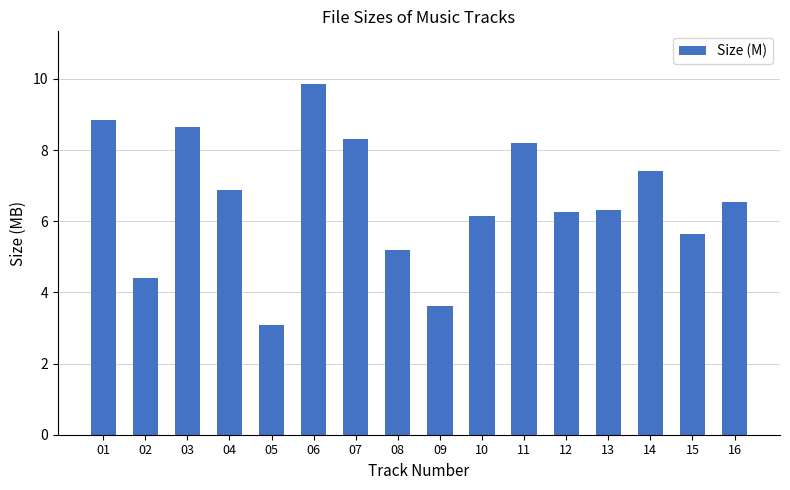

What value does the data have at 10?

6.1